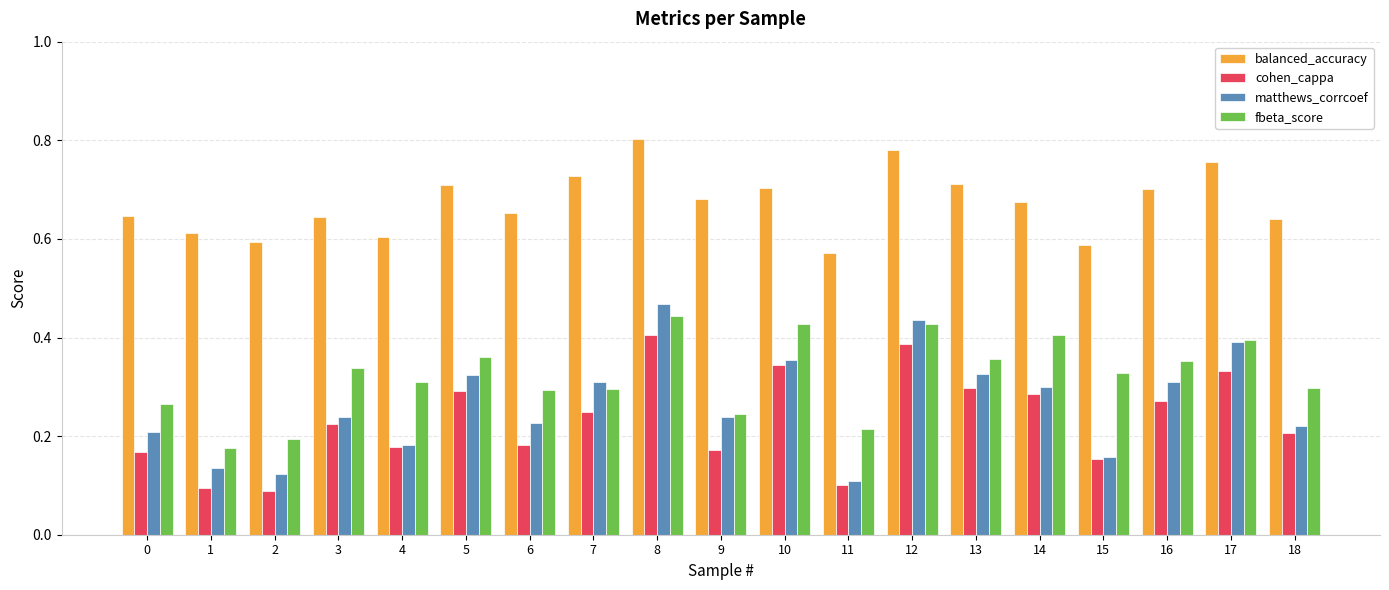

Where is matthews_corrcoef nearest to the value 0?

11